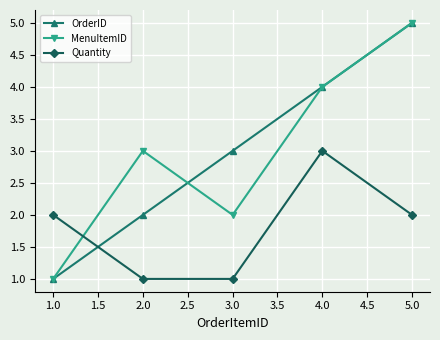

Count the number of data series in this chart.

3